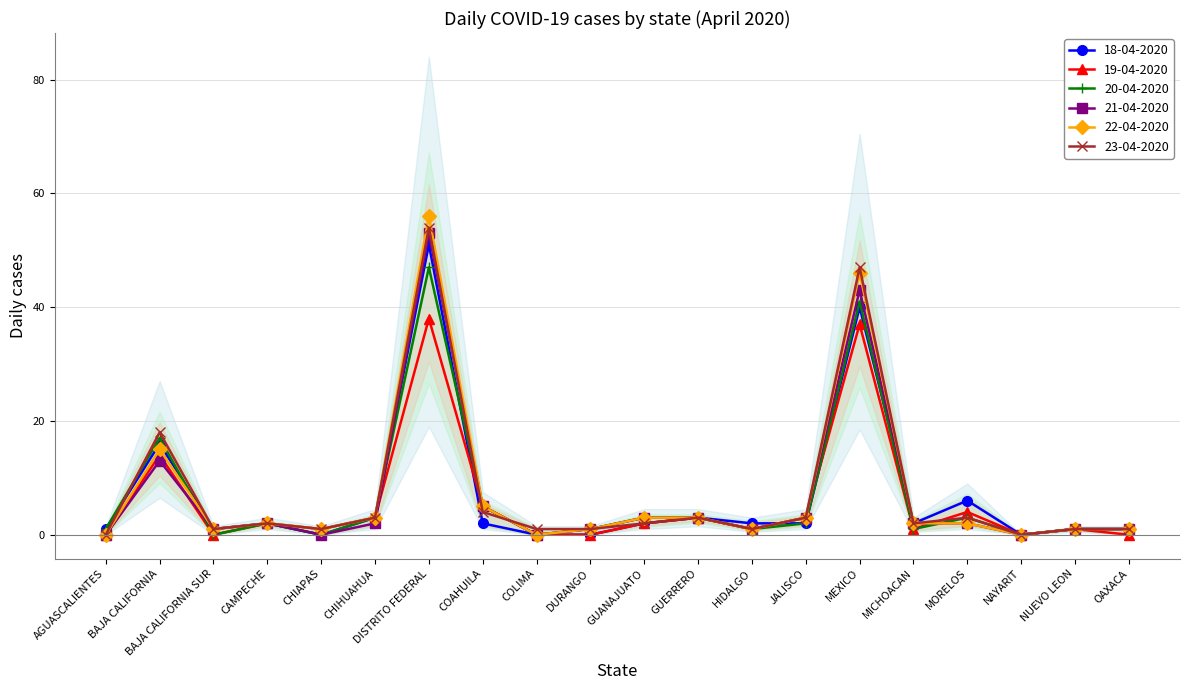

Does the chart display data point markers on the line(s)?

Yes